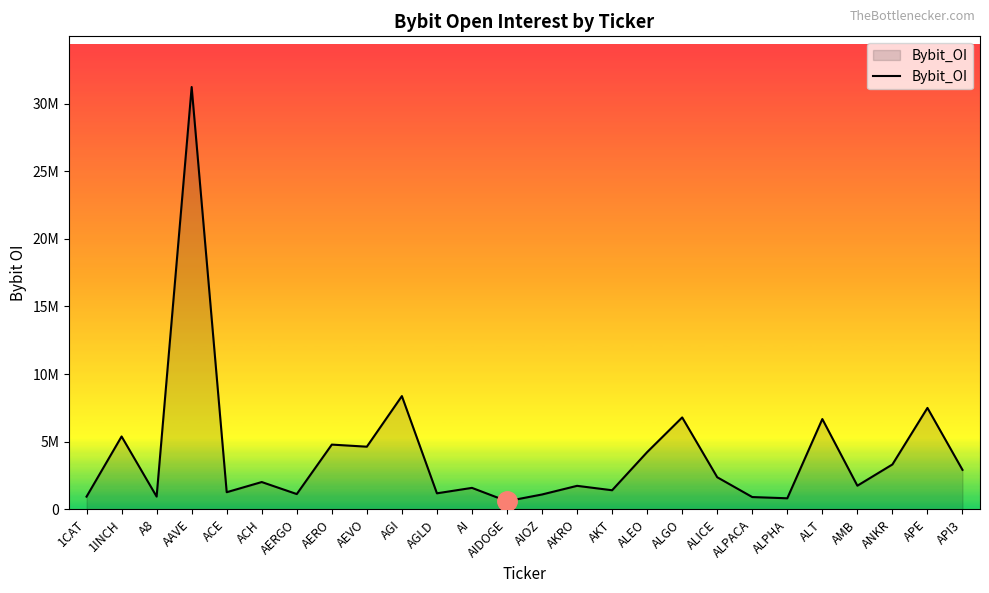

Does the chart display data point markers on the line(s)?

No